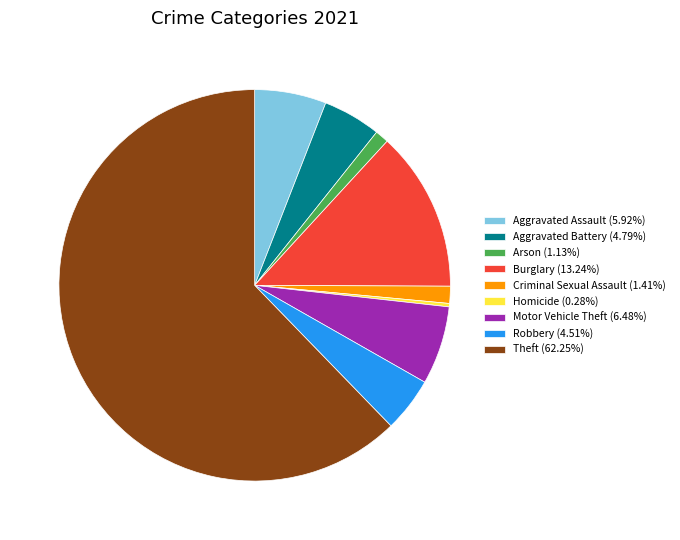

Which category has the smallest portion of the pie?

Homicide